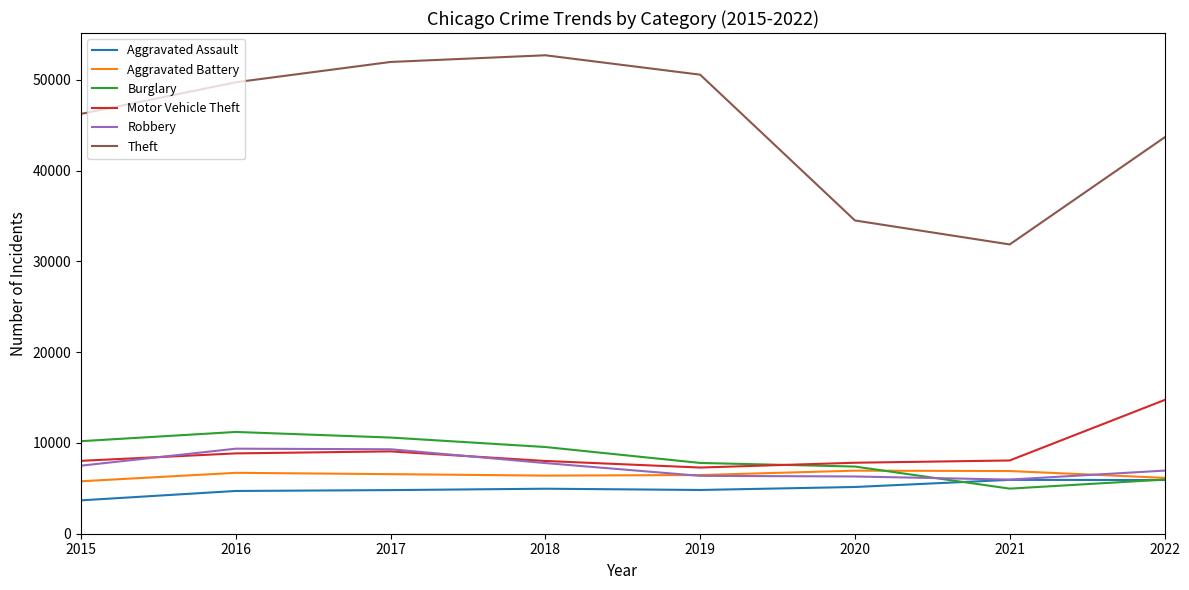

True or false: Theft and Robbery intersect in this chart.

False